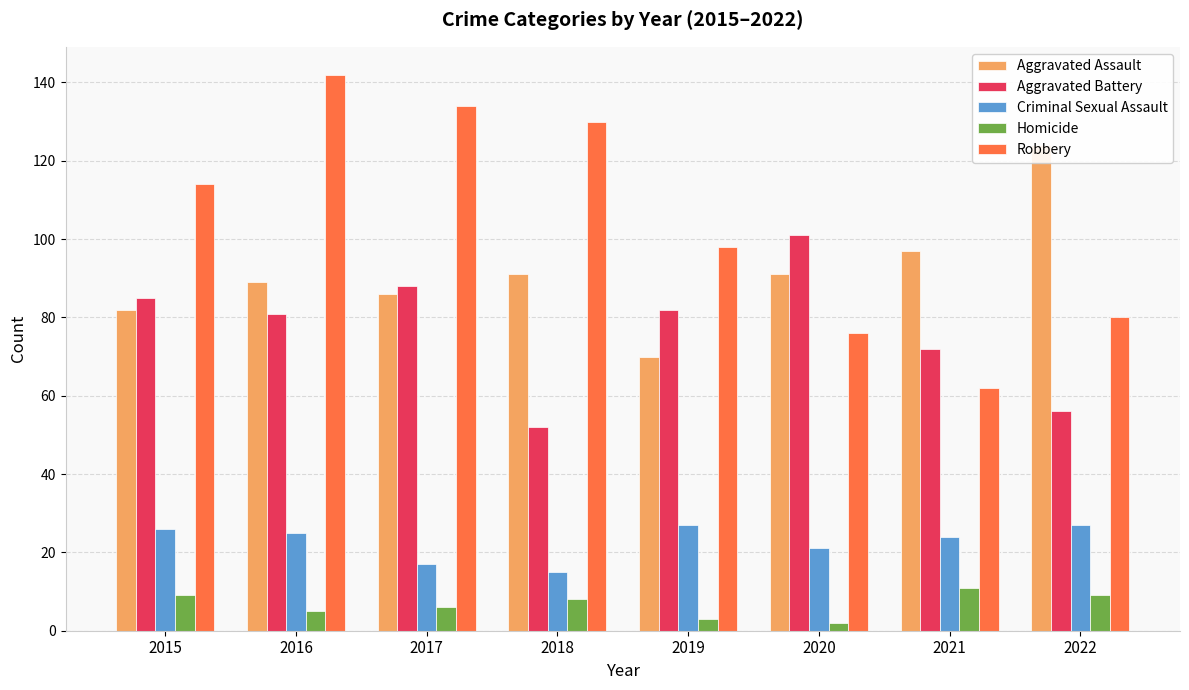

List the series in order of their peak value, lowest first.

Homicide, Criminal Sexual Assault, Aggravated Battery, Aggravated Assault, Robbery